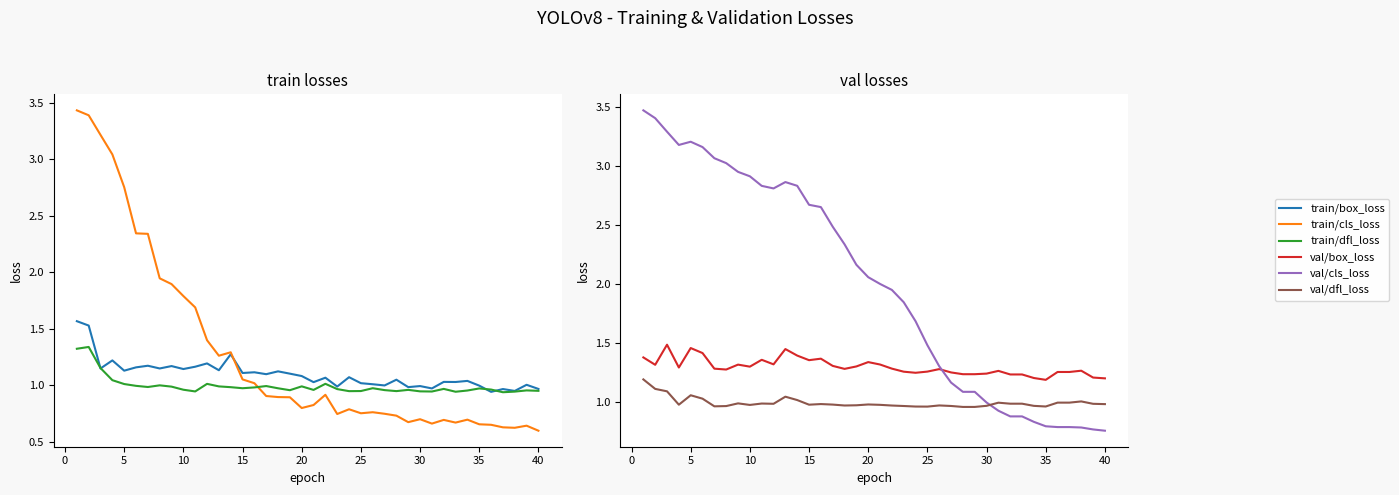

What is the maximum value for val/box_loss?

1.5